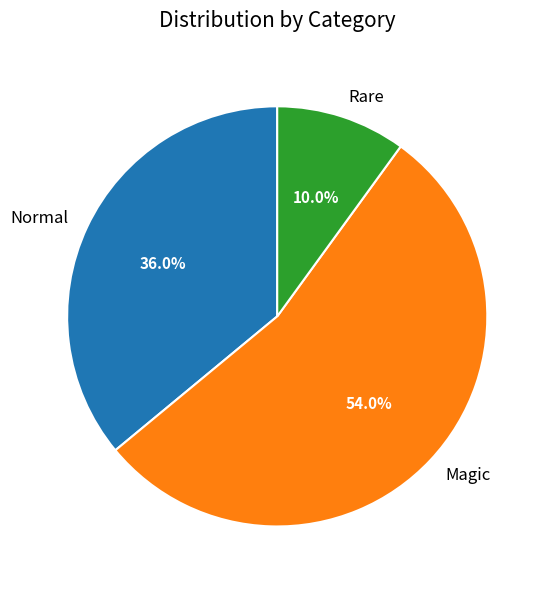

To the nearest percent, what is the combined percentage of Rare and Magic?

64%